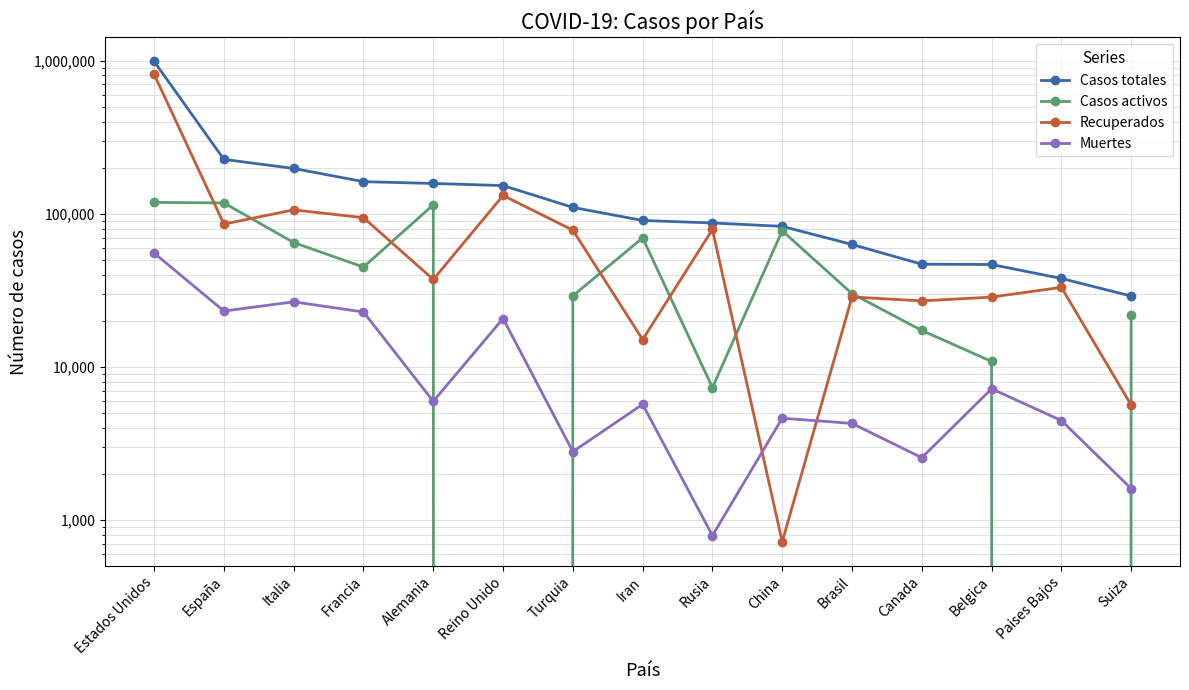

Is the value of Casos activos at Estados Unidos greater than the value of Casos totales at Canada?

Yes